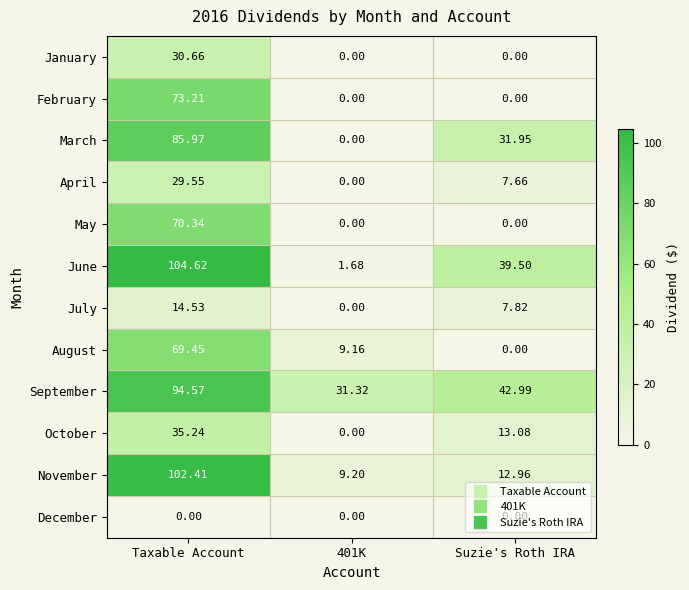

Where is April nearest to the value 14?

Suzie's Roth IRA